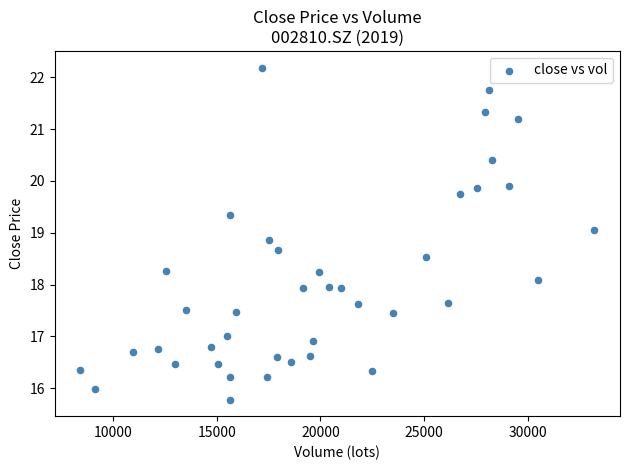

What is the range of Y values (max minus min)?

6.4